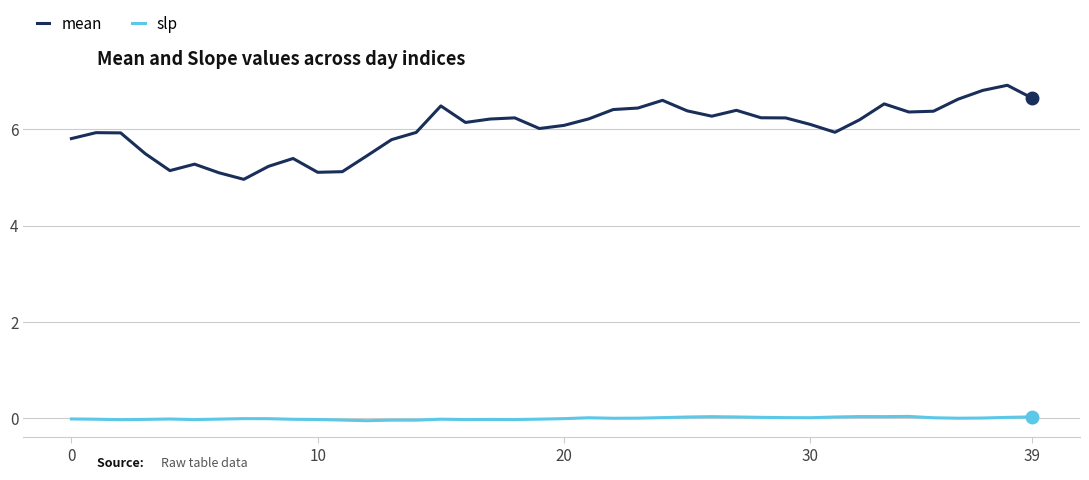

Which series has the widest spread of values?

mean